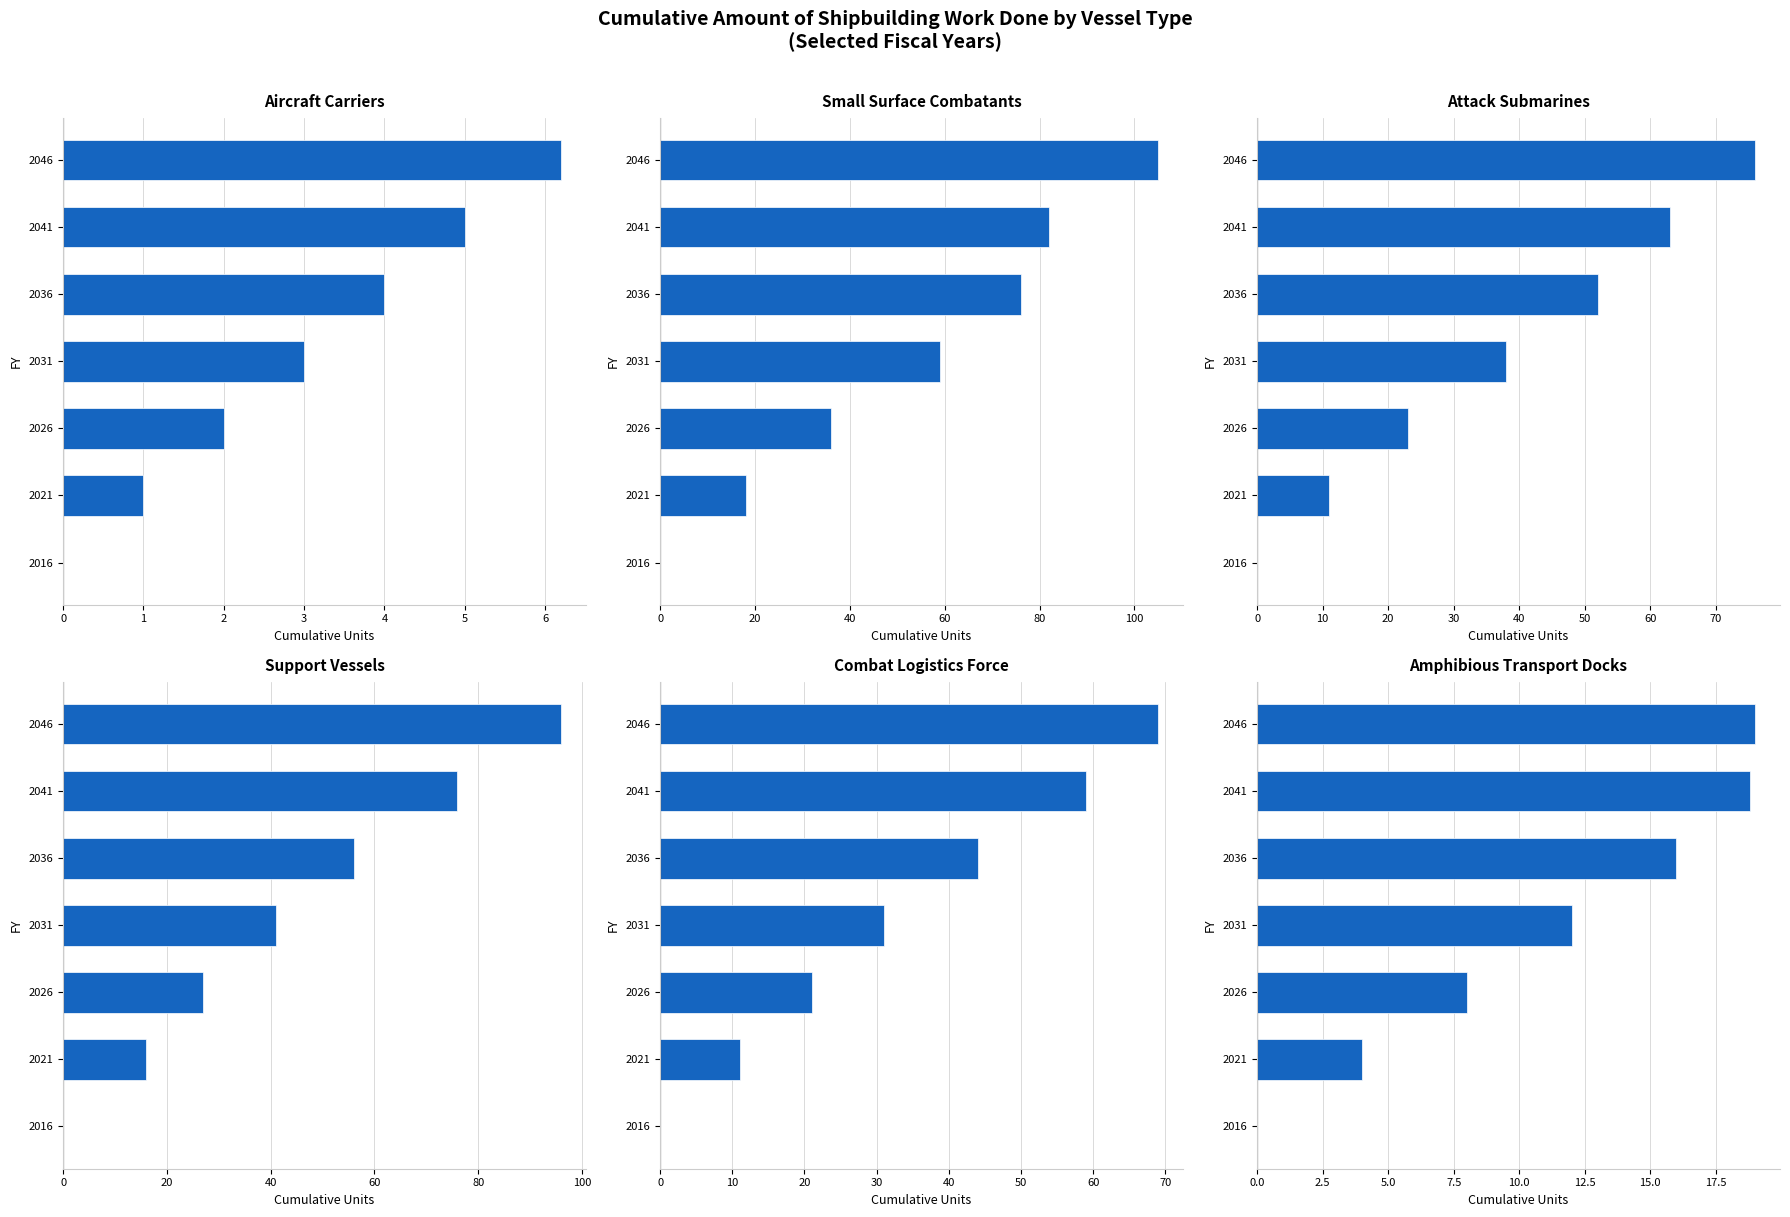

What is the difference between the Attack Submarines values at 2036 and 2046?

24.0